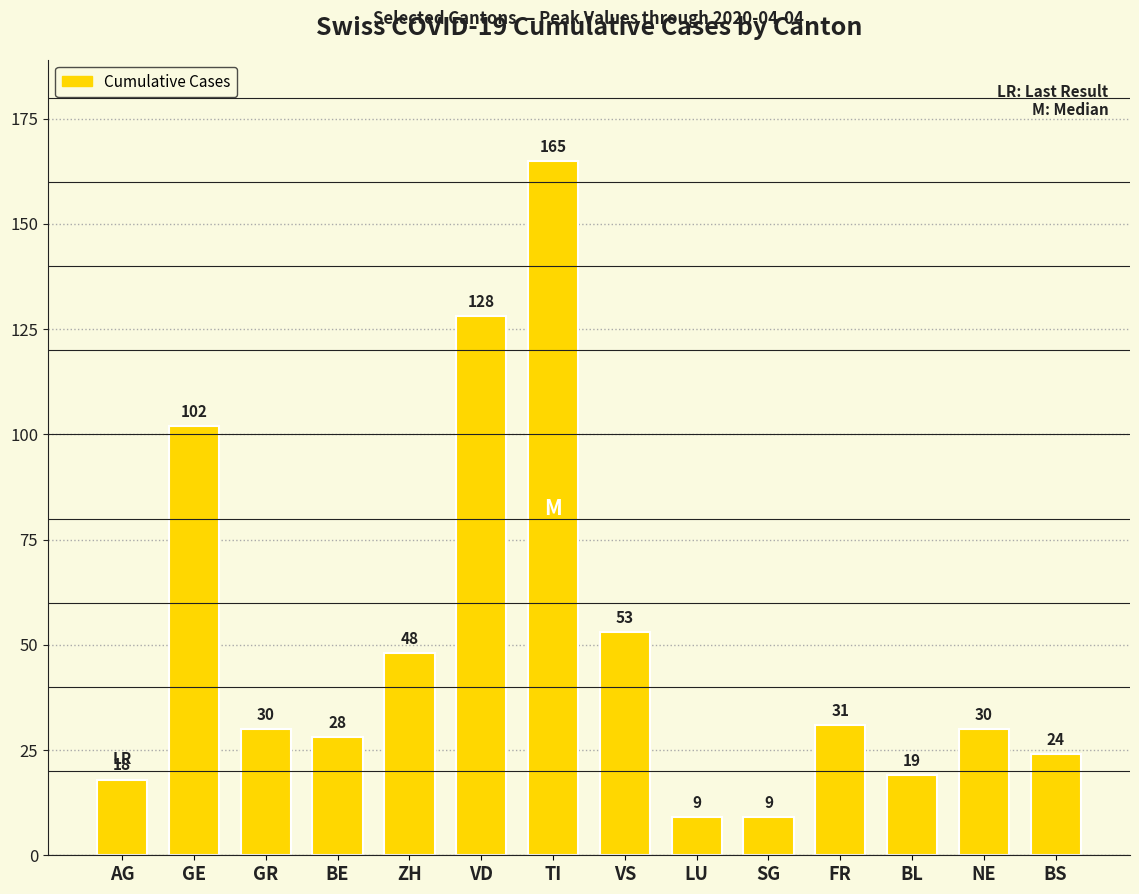

What is the value of the 4th bar from the left?

28